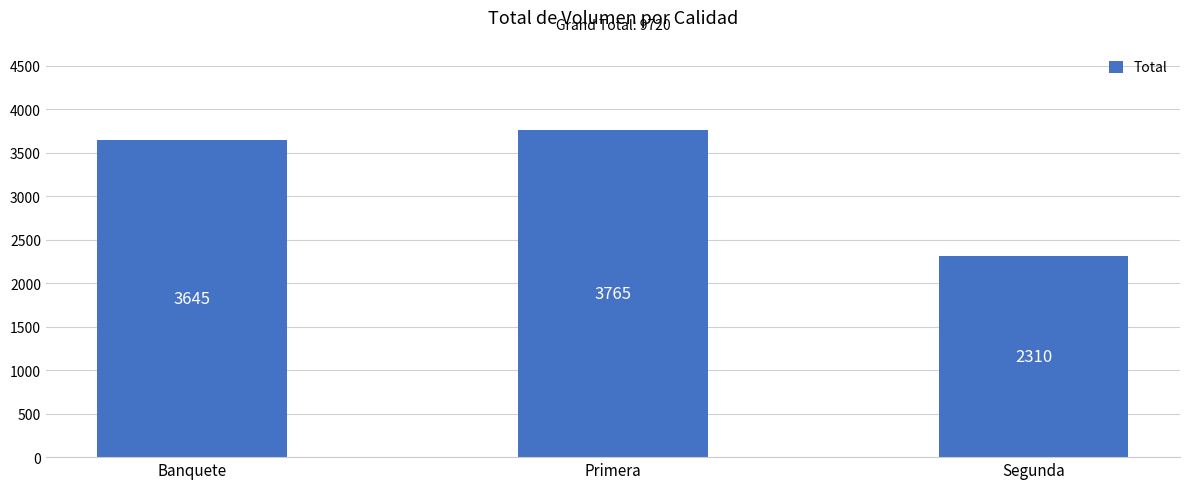

What is the label of the 1st bar from the left?

Banquete